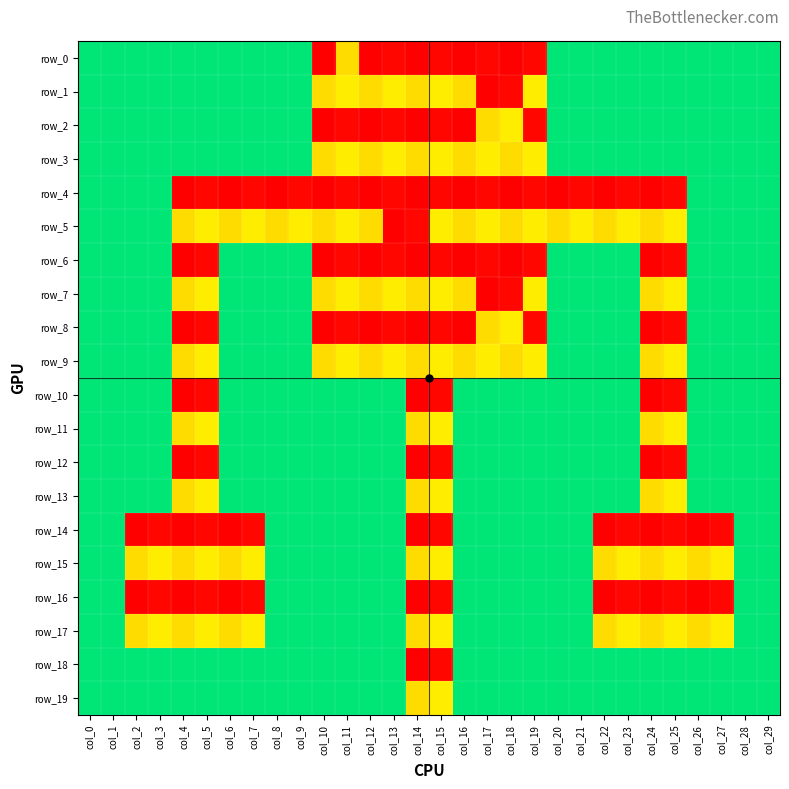

Count the number of data series in this chart.

20